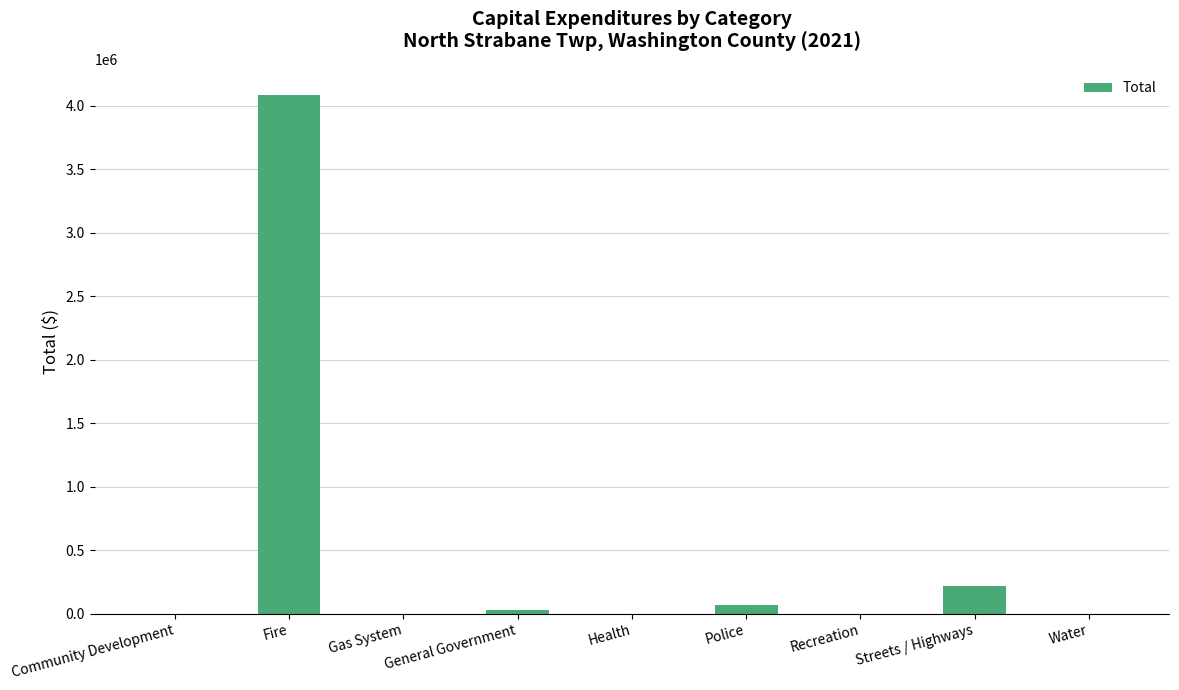

What is the change in value from Fire to Recreation?

-4085638